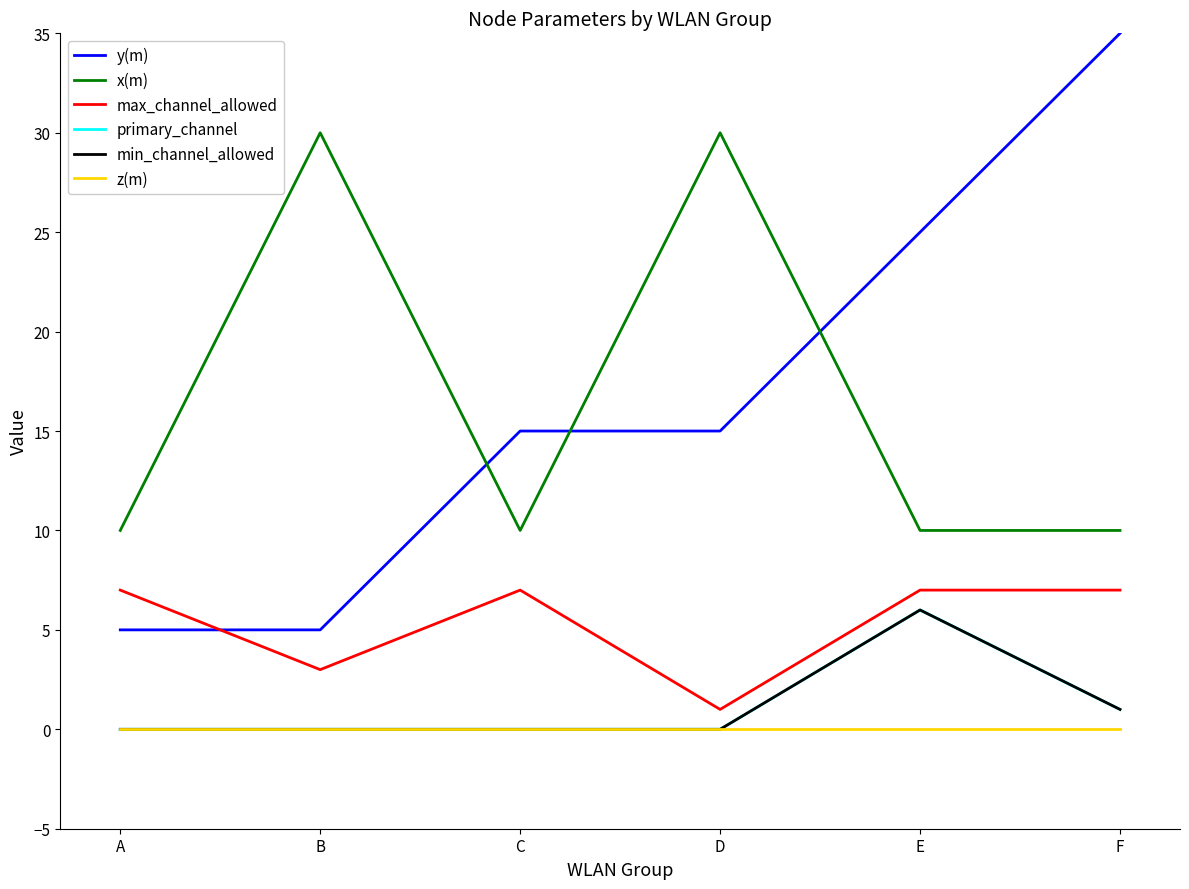

Is the value of y(m) at B greater than the value of primary_channel at D?

Yes